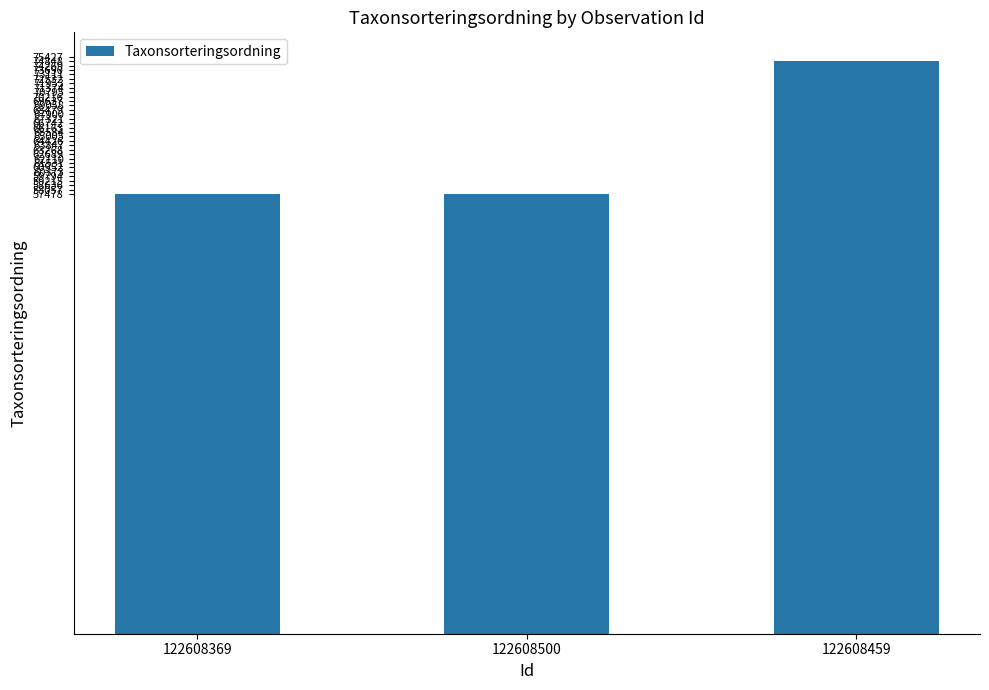

What is the average value?

63278